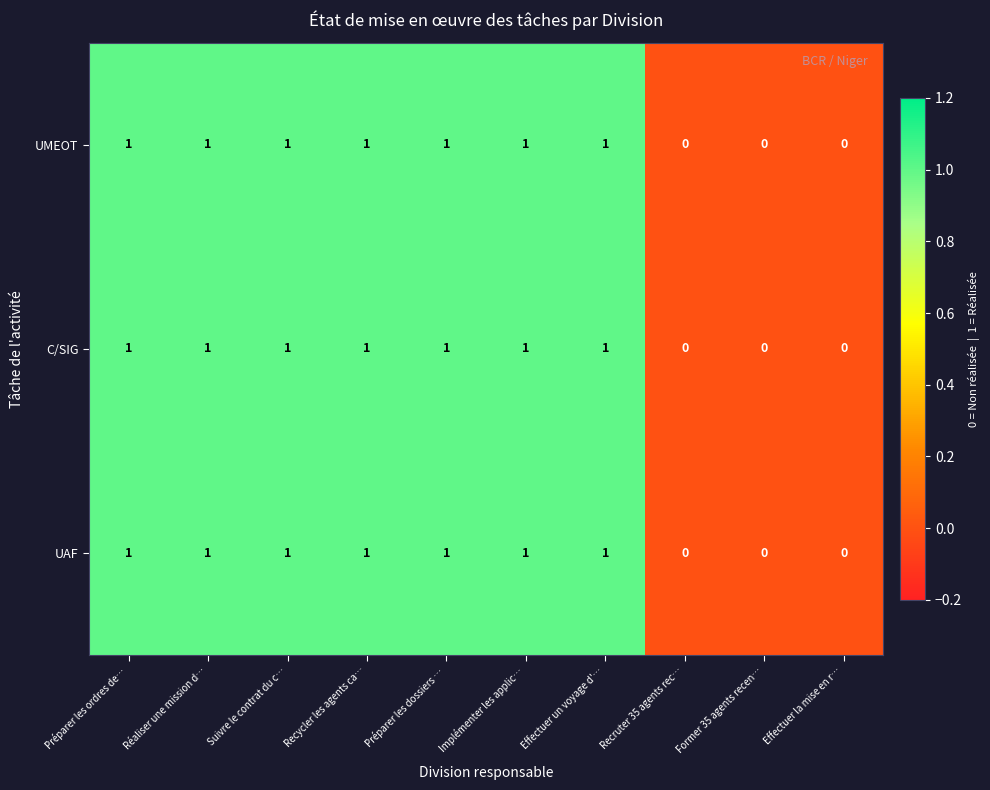

Count the UMEOT values in the range 0 to 1.

10